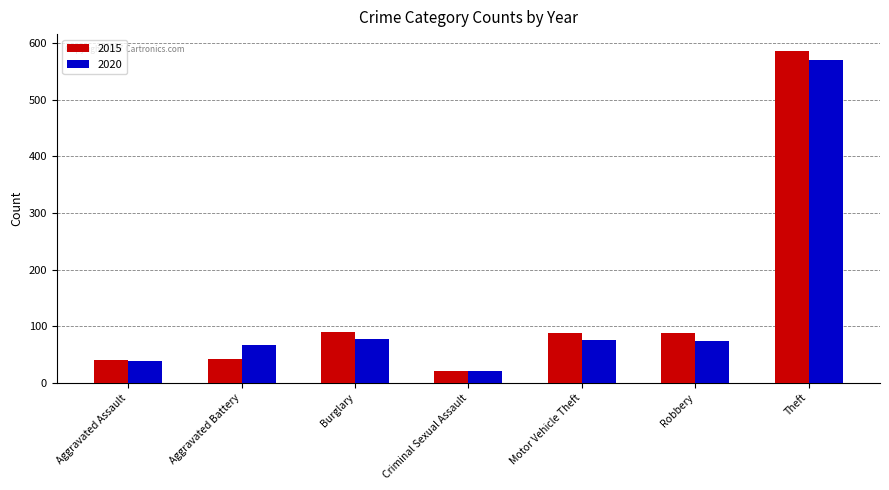

Between Motor Vehicle Theft and Theft, which series saw the biggest shift?

2015